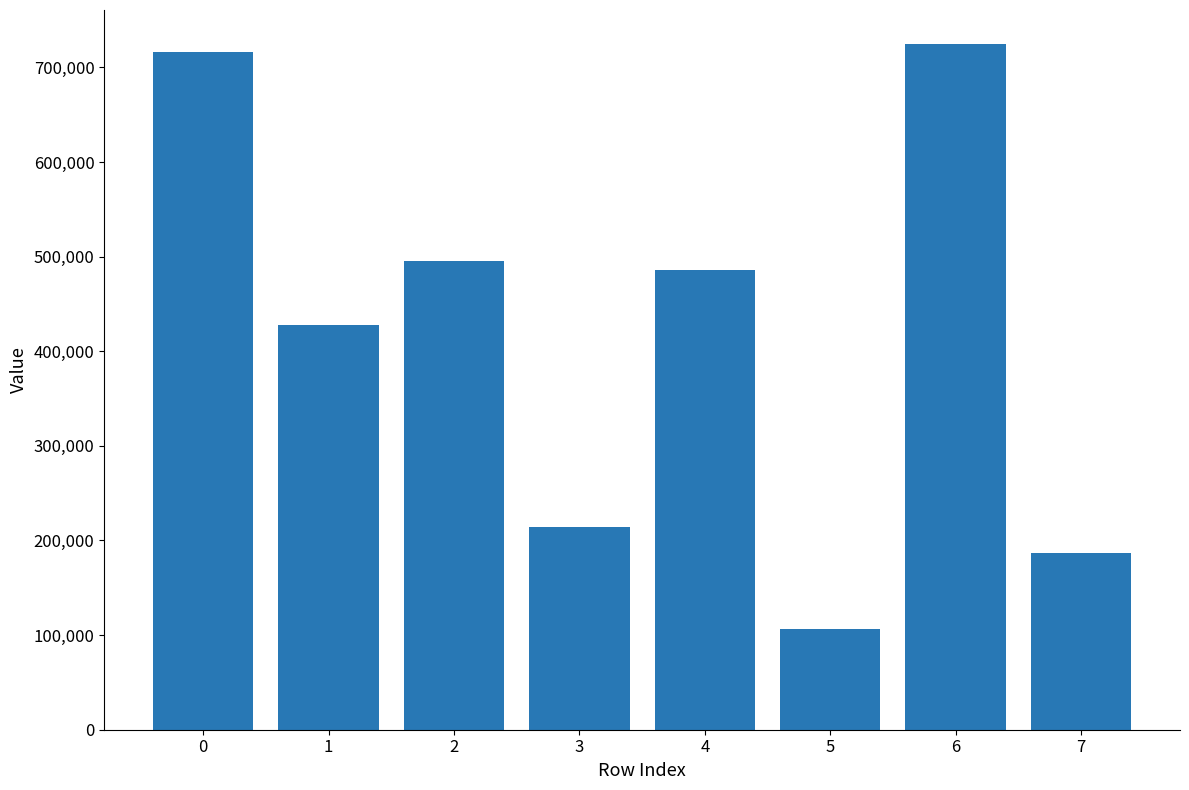

Reading left to right, extract all data points from this chart.

716785	427355	495689	213949	486364	106619	724464	186381